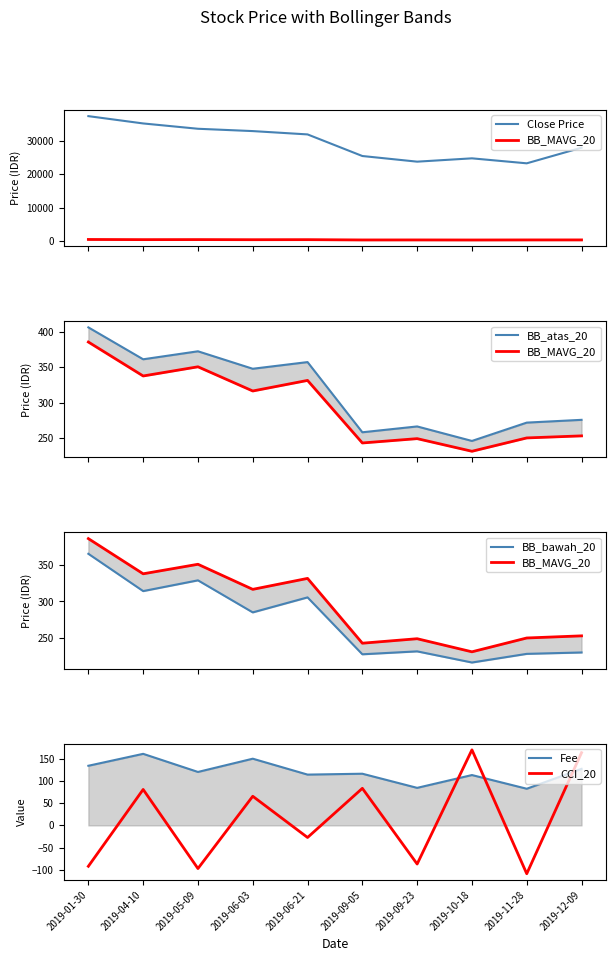

What are all the series names shown in the legend?

Close Price, BB_MAVG_20, BB_atas_20, BB_bawah_20, Fee, CCI_20